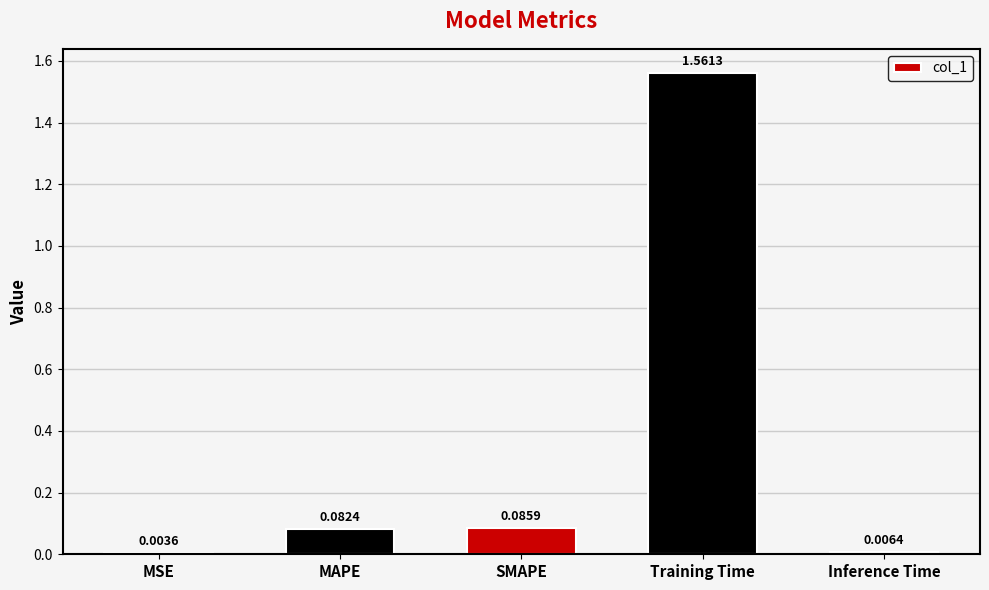

What is the sum of all values?

1.7